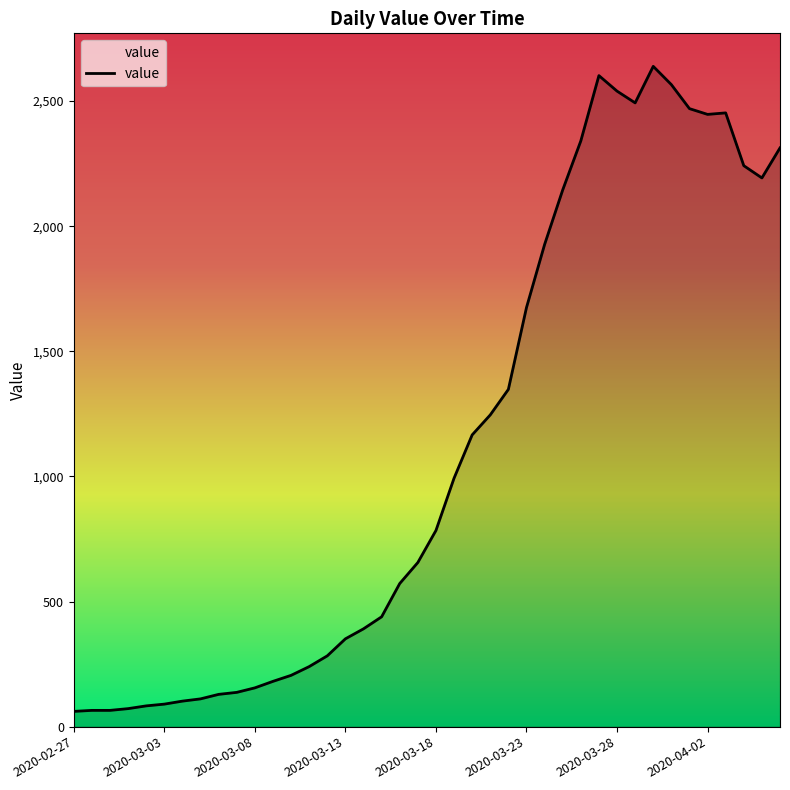

What is the smallest value displayed?

61